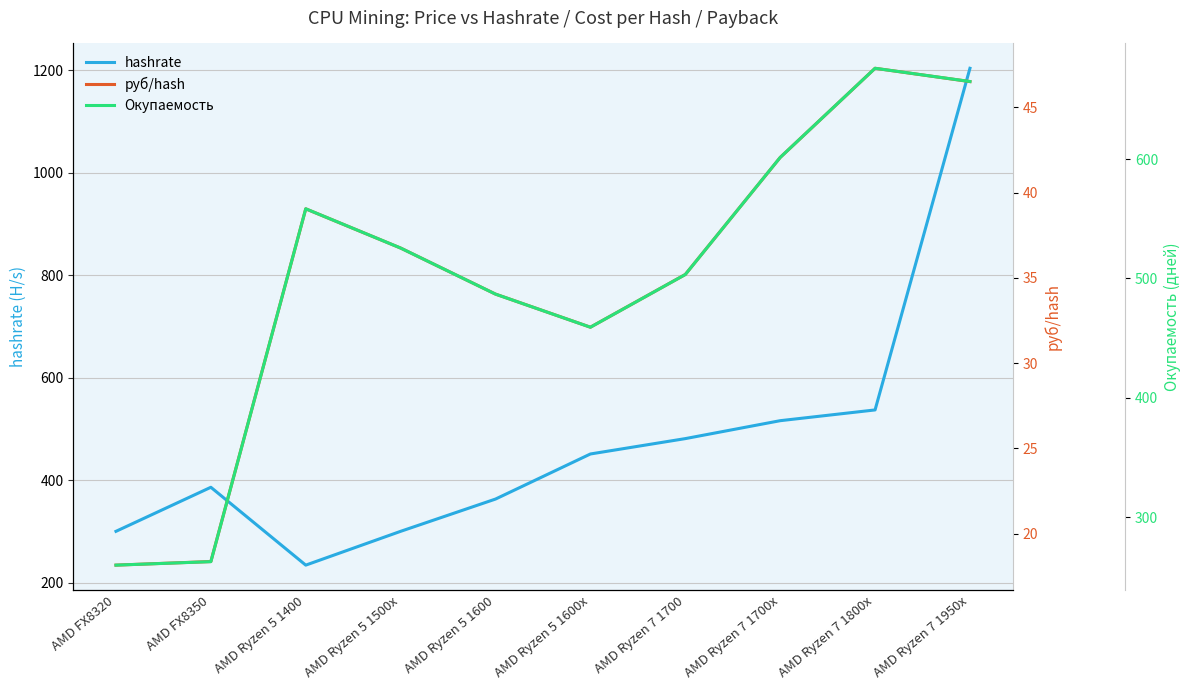

At which category does hashrate reach its first local valley?

AMD Ryzen 5 1400